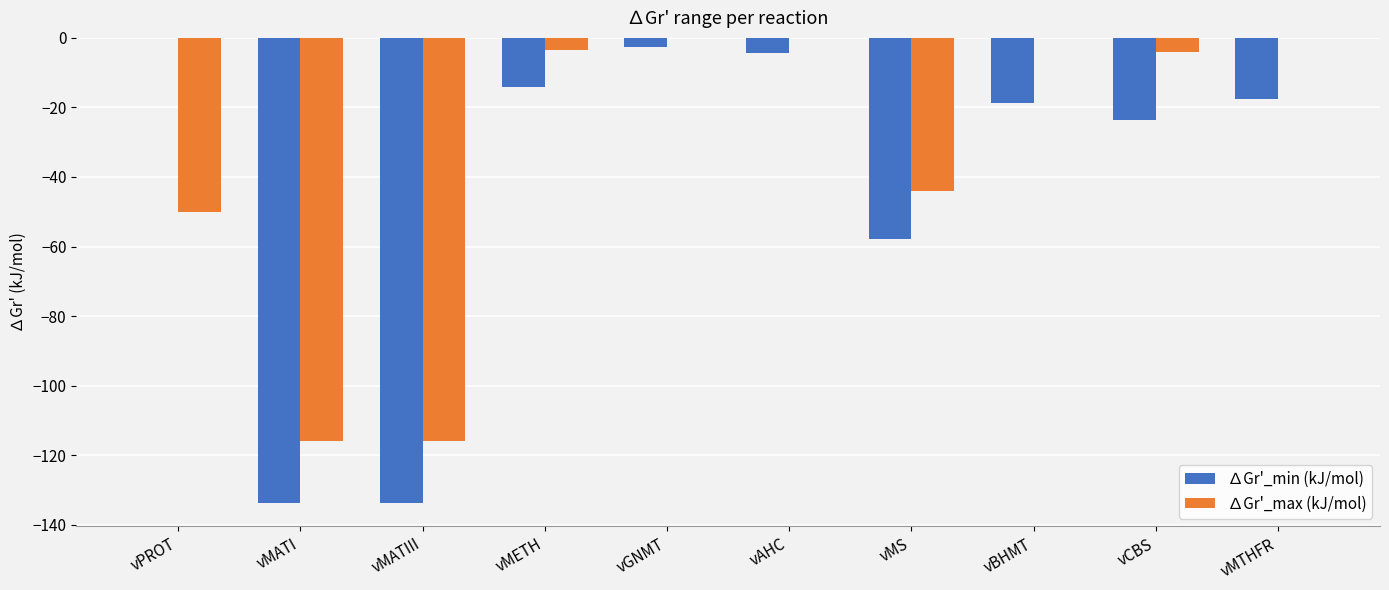

Does the chart contain stacked bars?

No